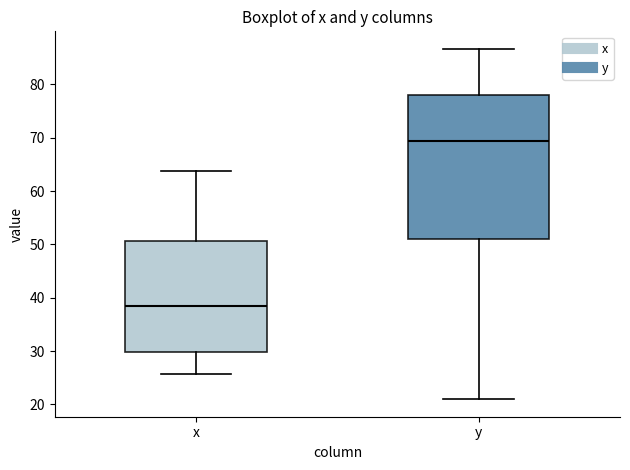

Which box has the highest median line?

y